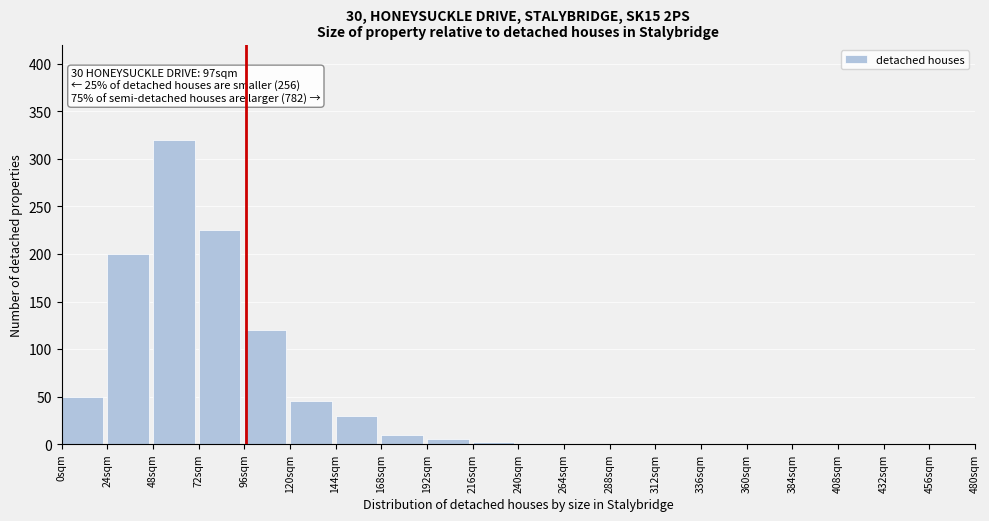

What is the change in value from 72sqm to 264sqm?

-225